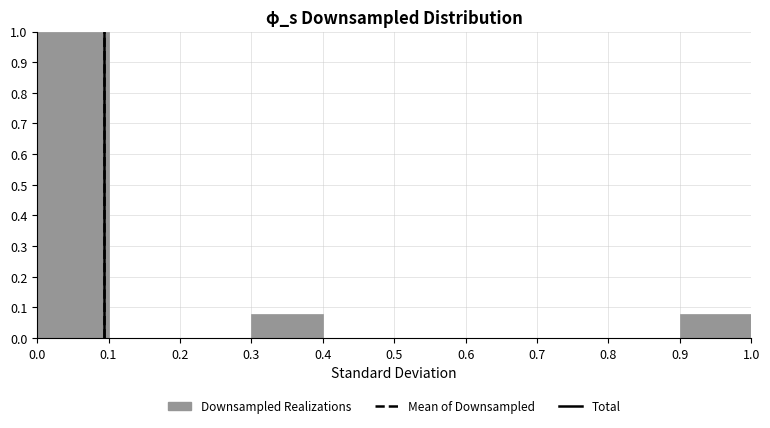

Which range on the x-axis has the tallest bar?

0.0 to 0.1